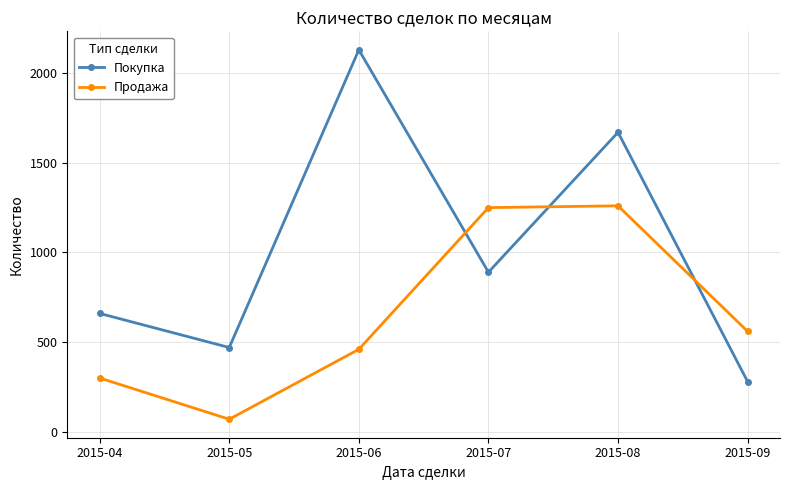

How many distinct data groups are displayed?

2